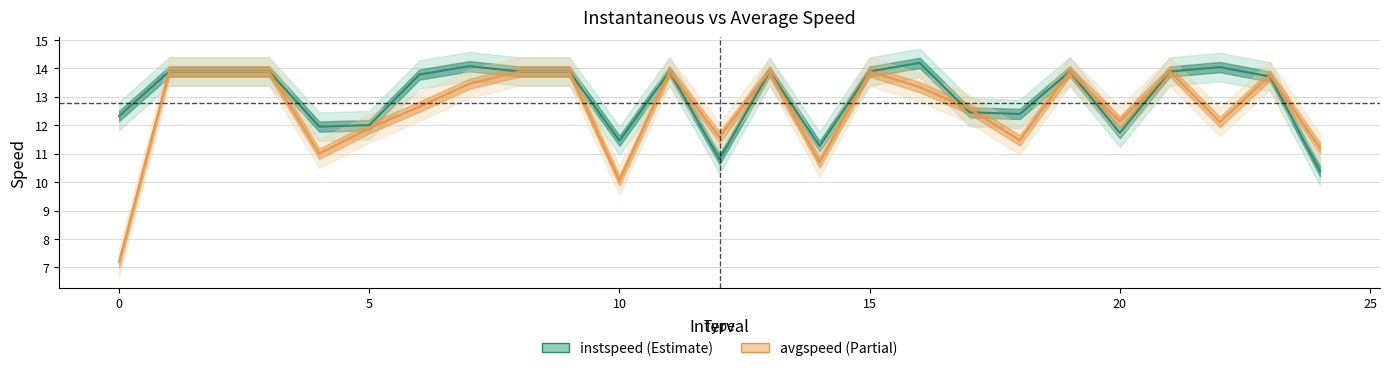

What is the value of the instspeed point at the 1st from the left?

12.3